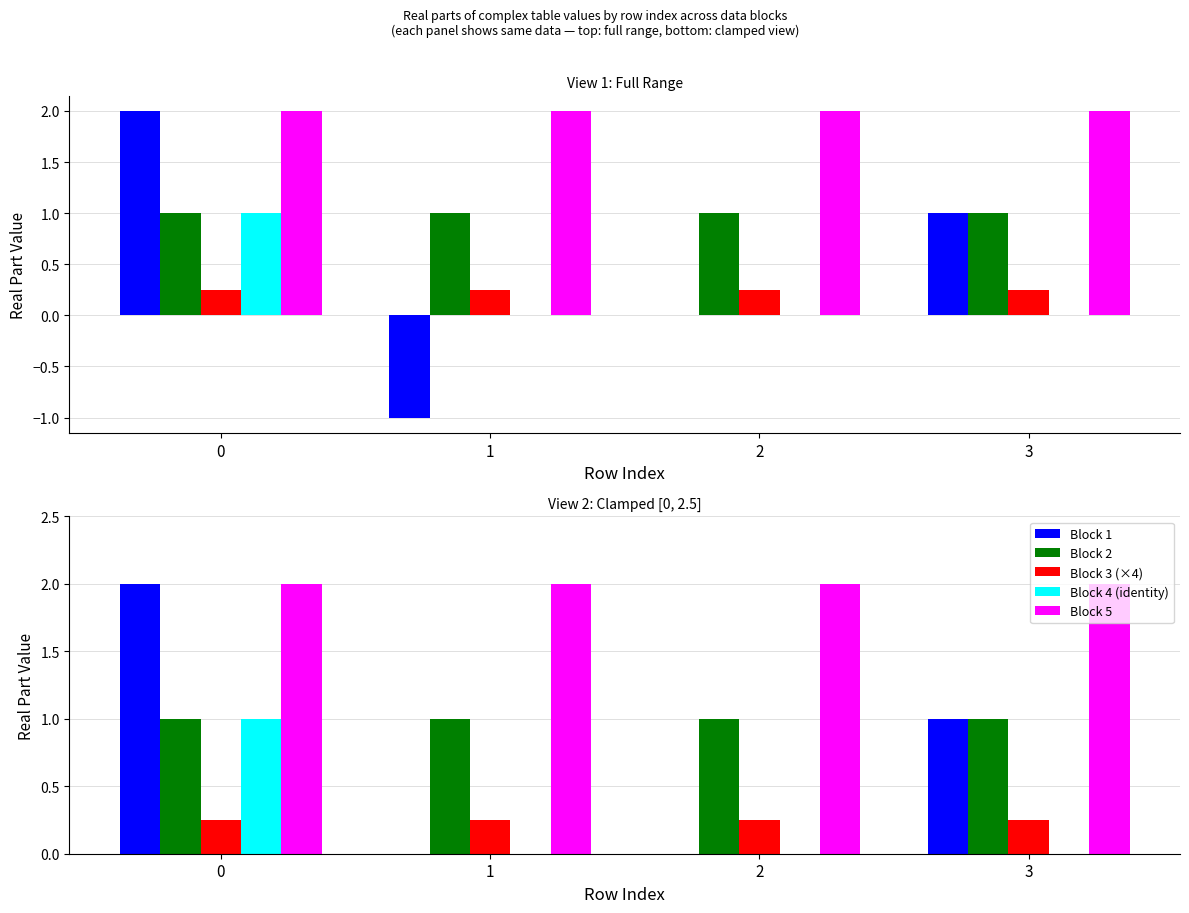

Reading left to right, extract all data points from this chart.

Block 1: 2.0	-1.0	0.0	1.0
Block 2: 1.0	1.0	1.0	1.0
Block 3 (×4): 0.2	0.2	0.2	0.2
Block 4 (identity): 1.0	0.0	0.0	0.0
Block 5: 2.0	2.0	2.0	2.0